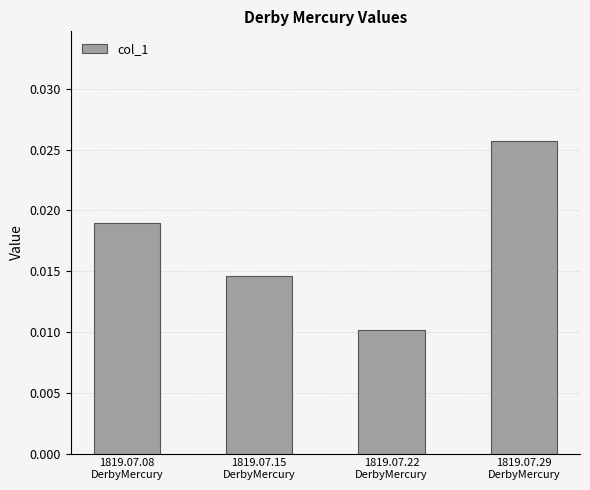

Count the values in the range 0 to 1.

4